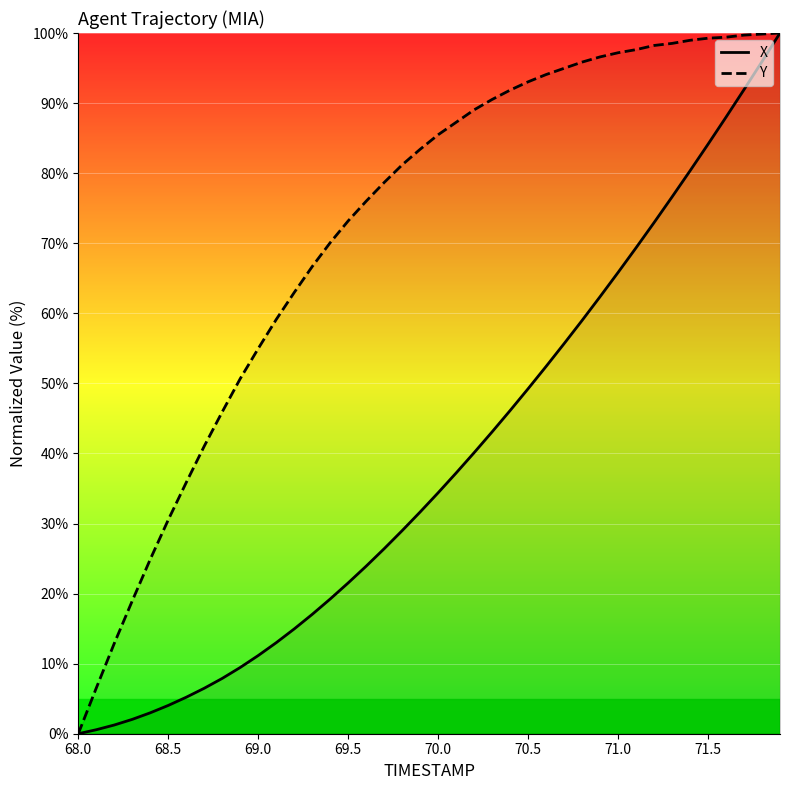

True or false: X and Y cross at least once.

False